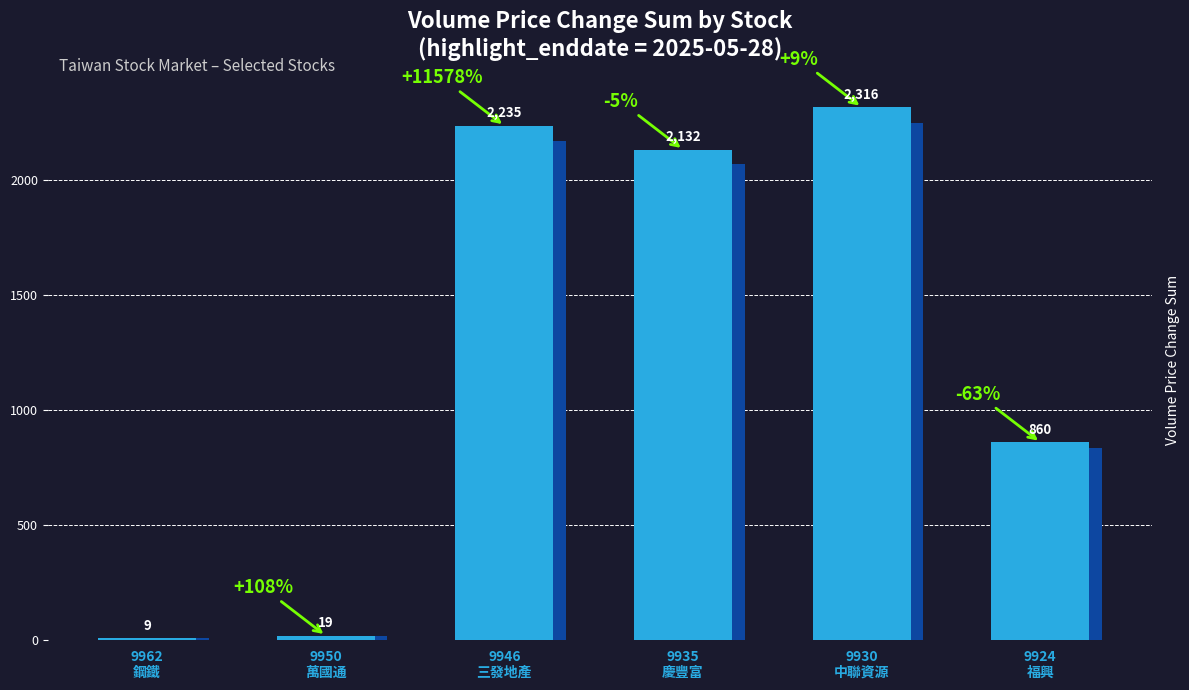

Reading left to right, list all the values displayed in this chart.

9962
鋼鐵=9.2	9950
萬國通=19.1	9946
三發地產=2235.2	9935
慶豐富=2131.9	9930
中聯資源=2315.6	9924
福興=859.6